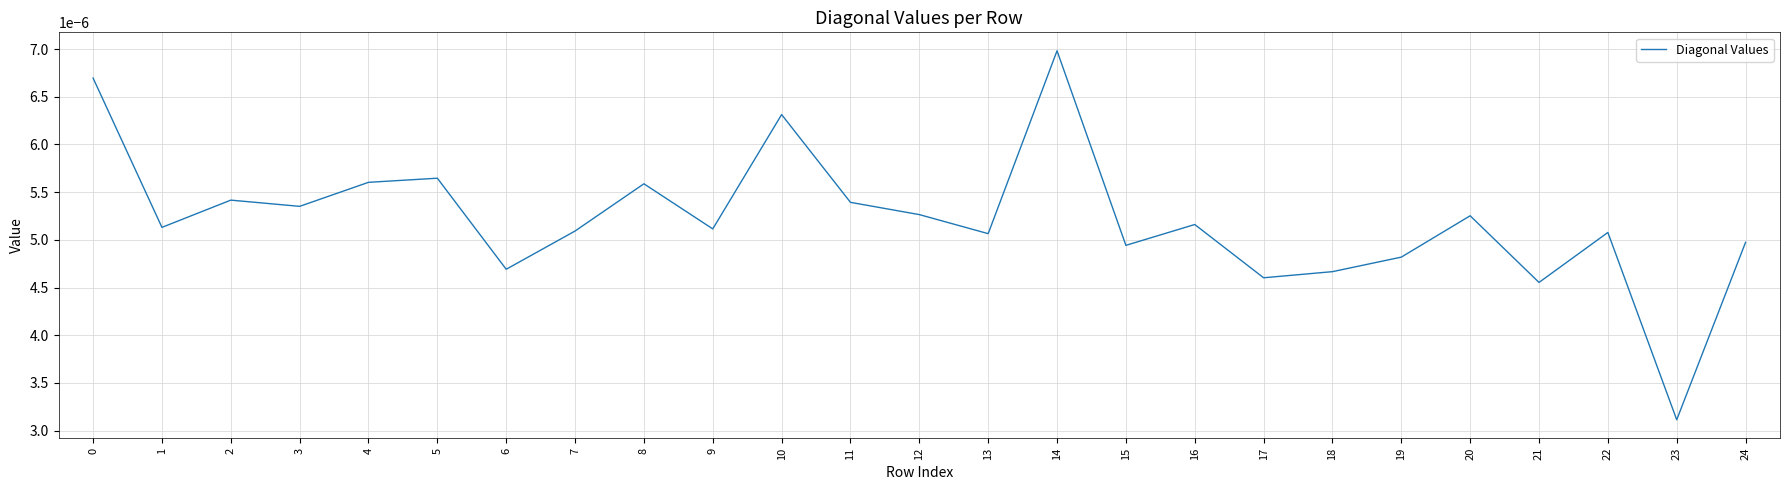

Where is the data nearest to the value 0?

23